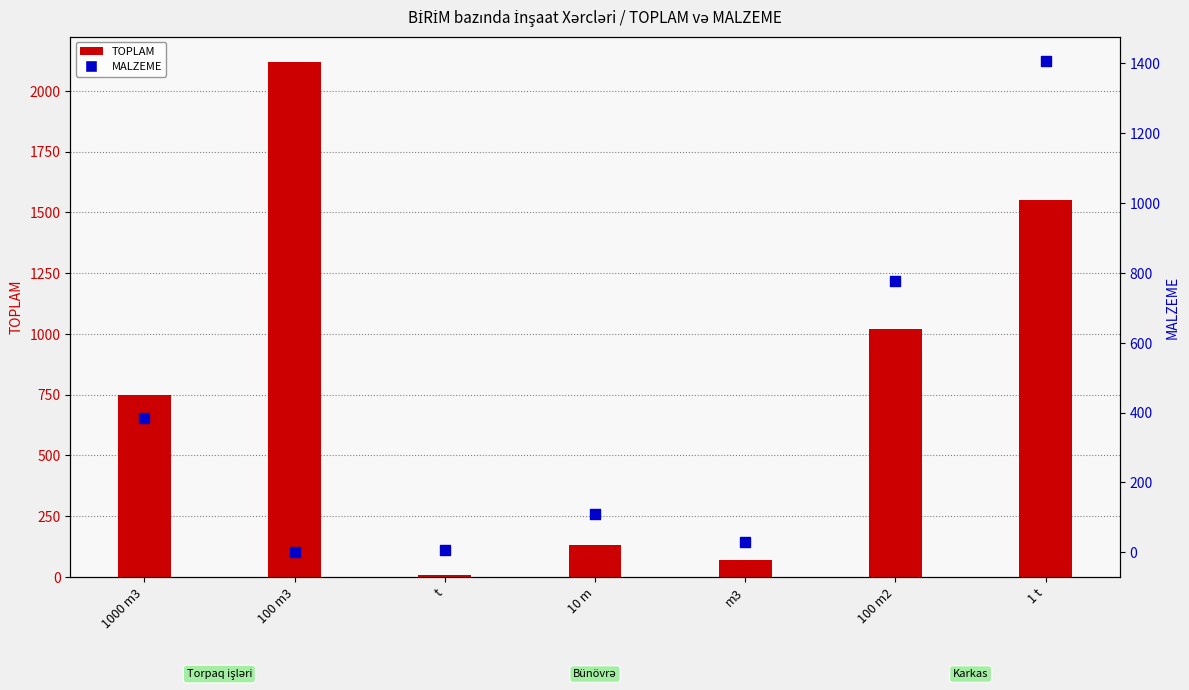

What is the total value across all series at 1 t?

2956.6